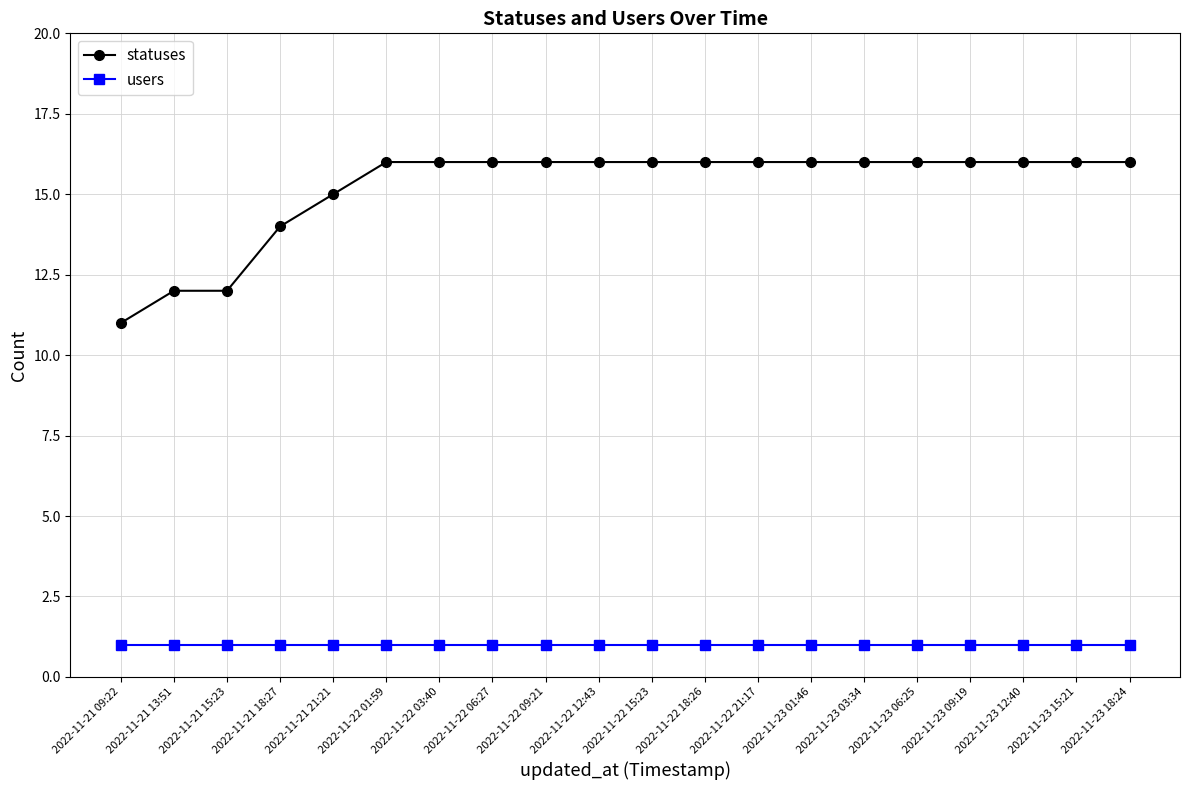

Is the value of users at 2022-11-22 15:23 greater than the value of statuses at 2022-11-21 13:51?

No